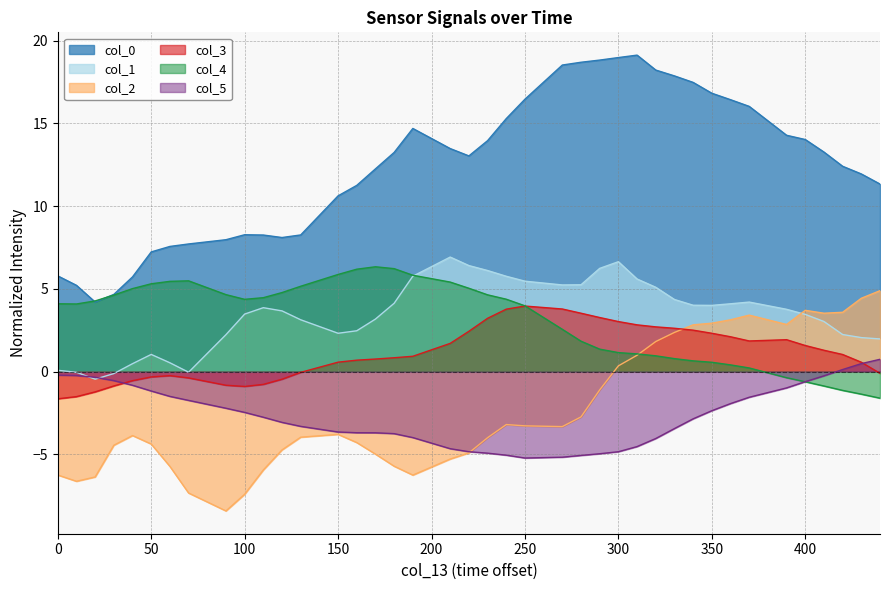

At which category is the sum across all series the highest?

300